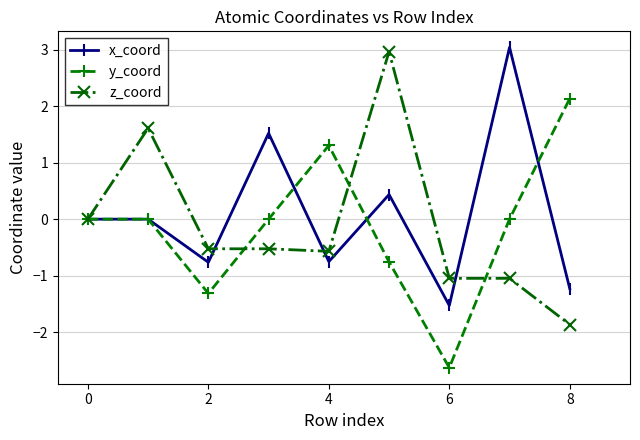

What is the minimum value shown in the chart?

-2.6